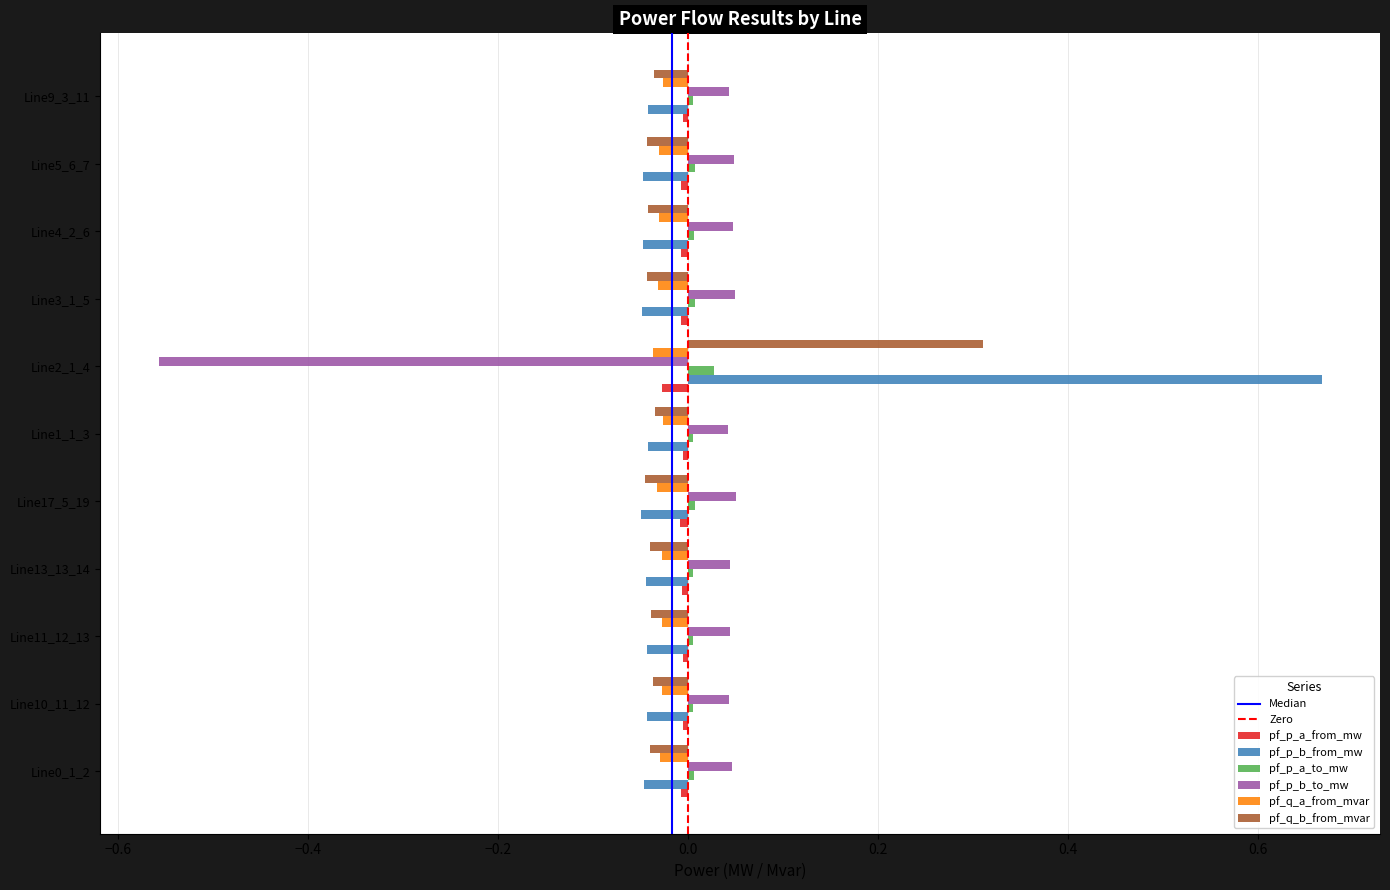

What is the sum of the pf_q_a_from_mvar values at Line17_5_19 and Line3_1_5?

-0.1